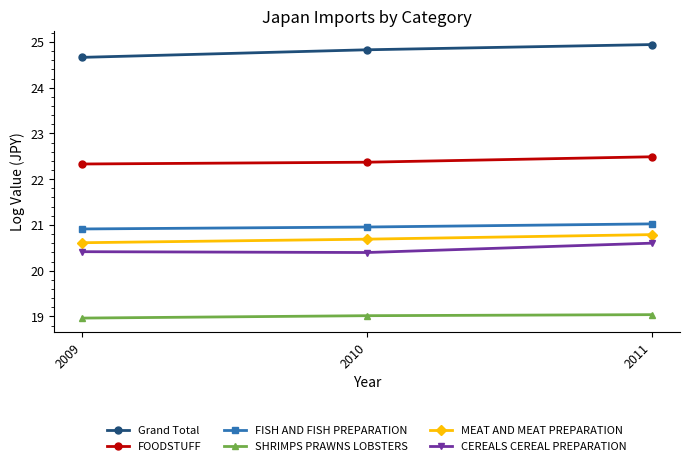

What is the difference between the maximum and minimum values in the FOODSTUFF series?

0.2